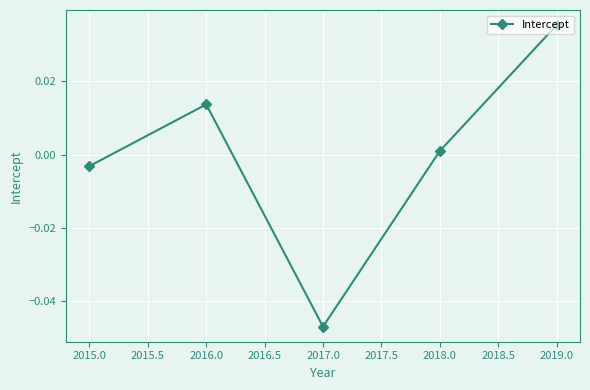

Count the number of values greater than 0.

3